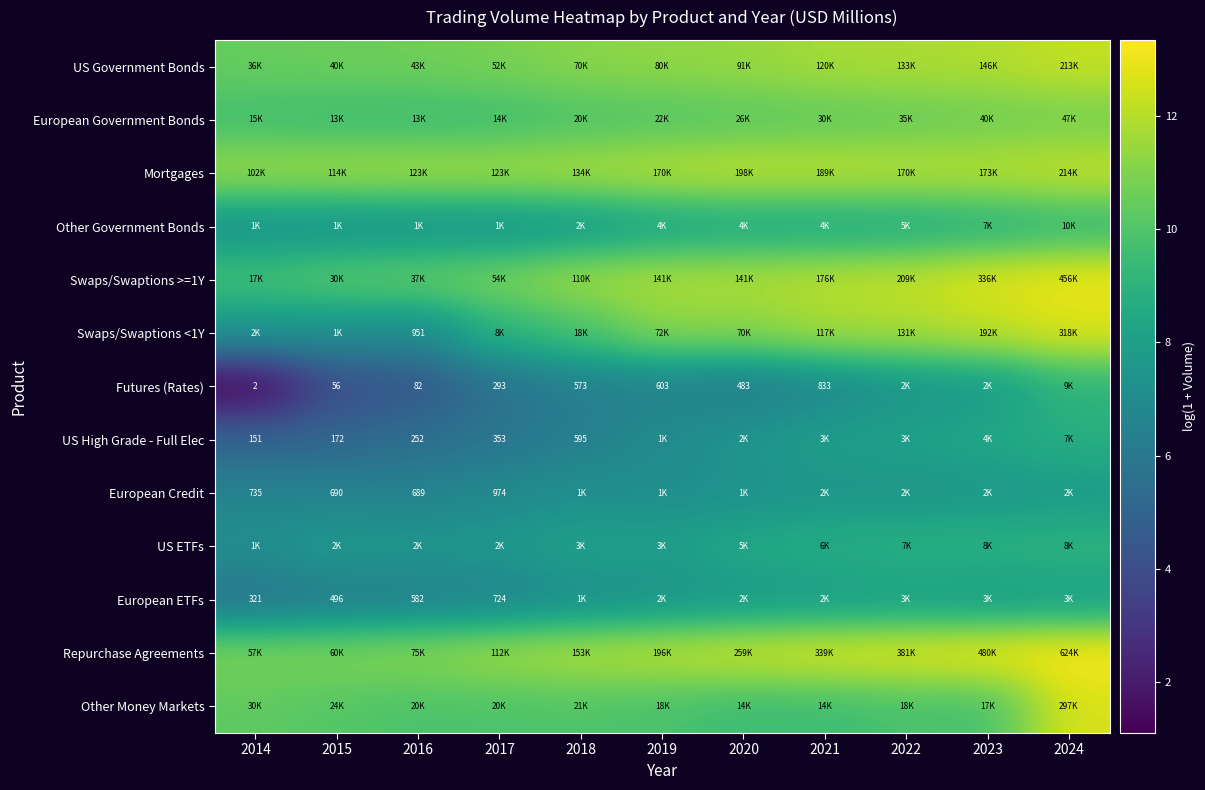

True or false: European ETFs has a value of 10.8 at 2020.

False